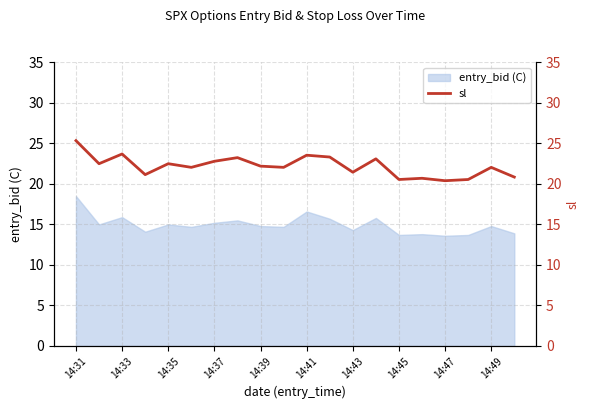

How many lines are shown in the chart?

1